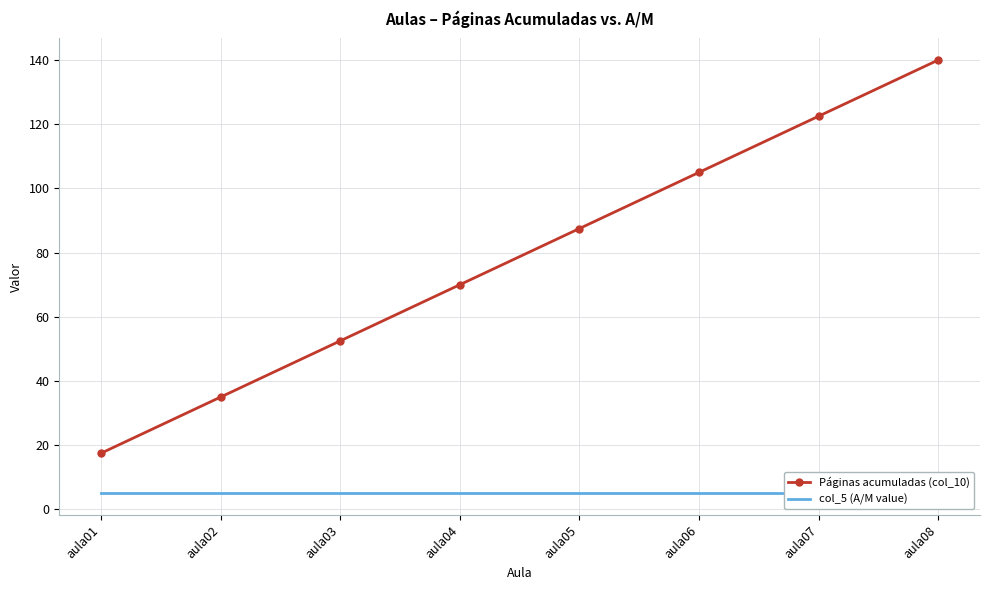

What is the value of the col_5 (A/M value) point at the 8th from the left?

5.0